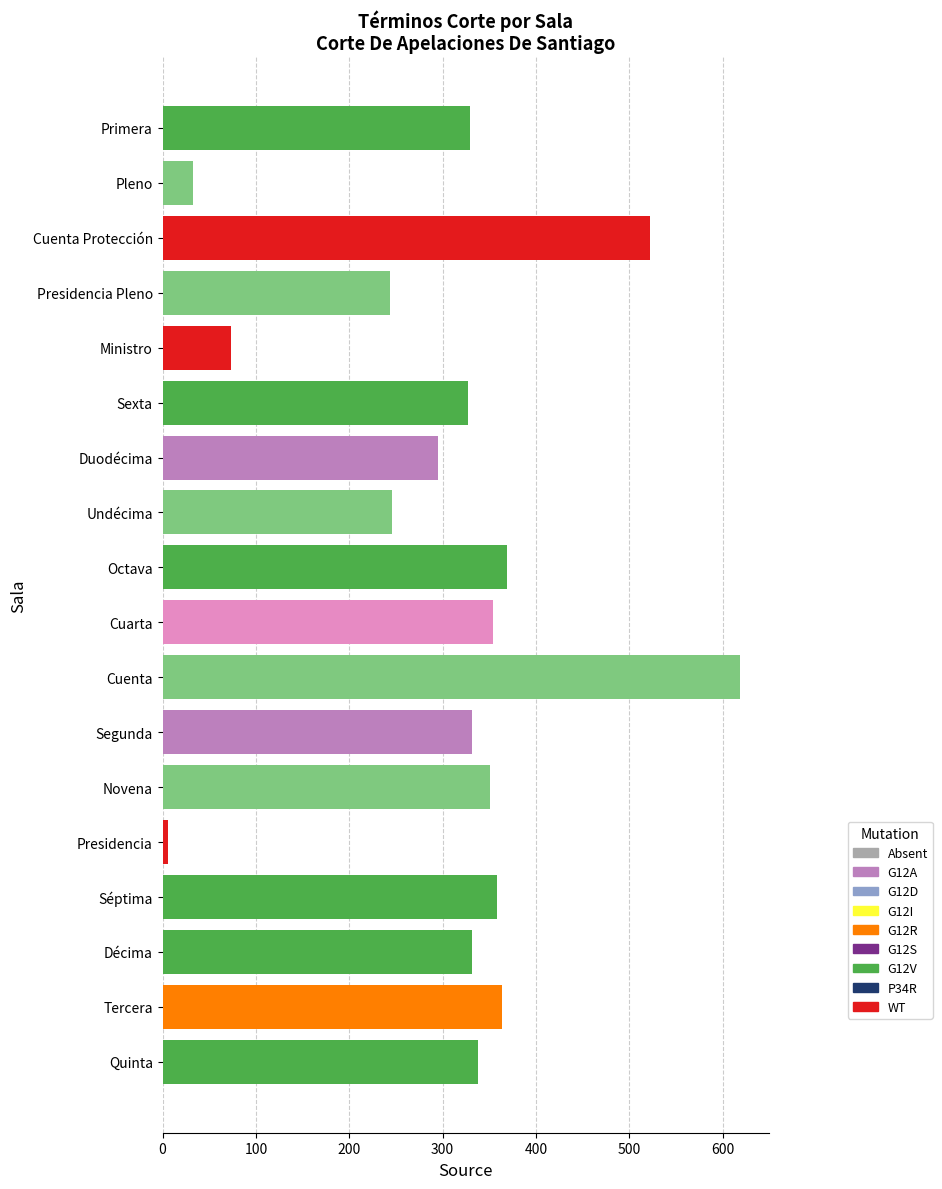

Count the number of data series in this chart.

1